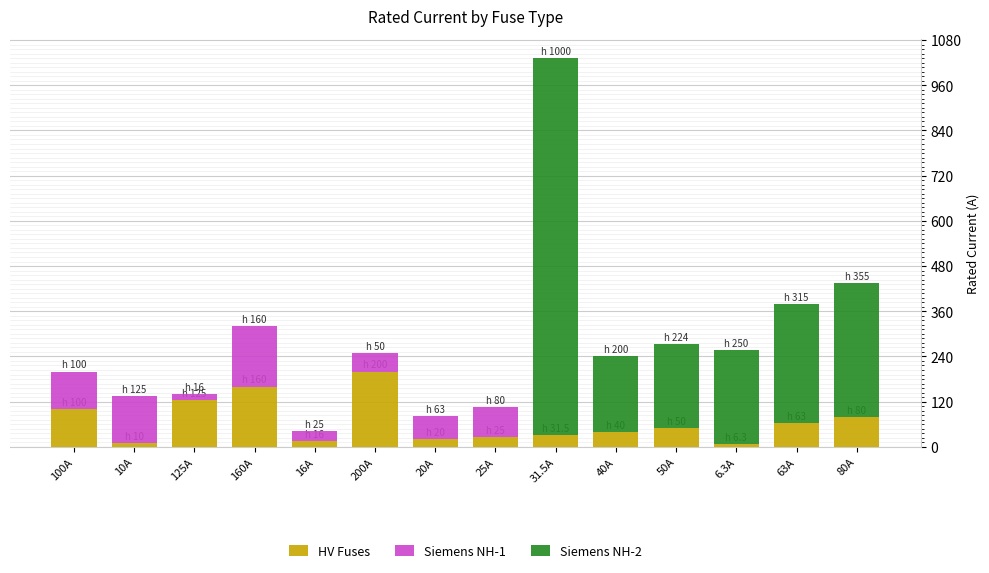

What is the total value across all series at 25A?

105.0